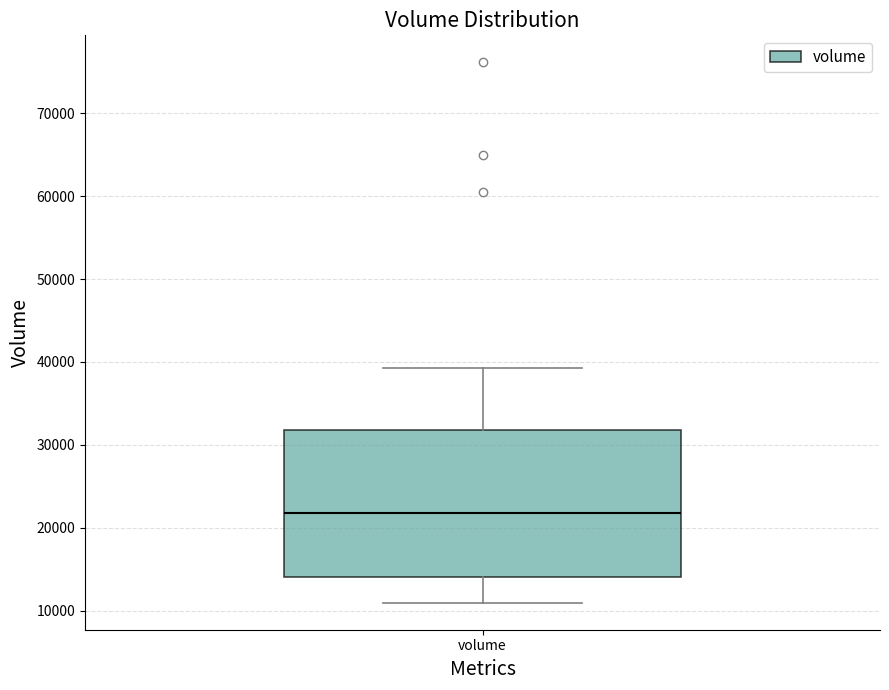

Read this box plot against the y-axis: the position of the median line, the range covered by the box, and the ends of both whiskers. The values are not printed on the chart, so give them approximately, as read against the axis.

median 22000, box 14000 to 32000, whiskers 11000 to 39000